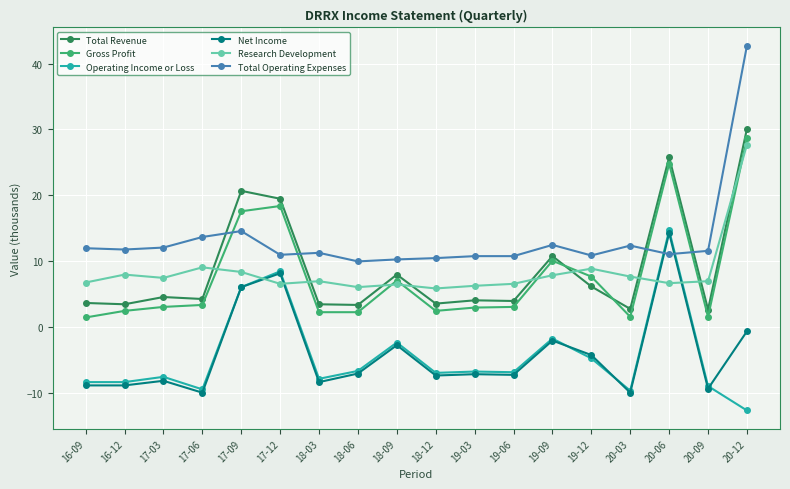

At which category is the sum across all series the highest?

20-12